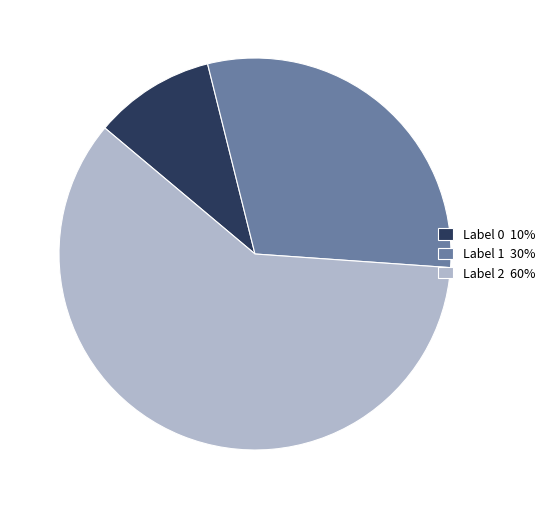

Is there any slice that represents more than half of the pie?

Yes